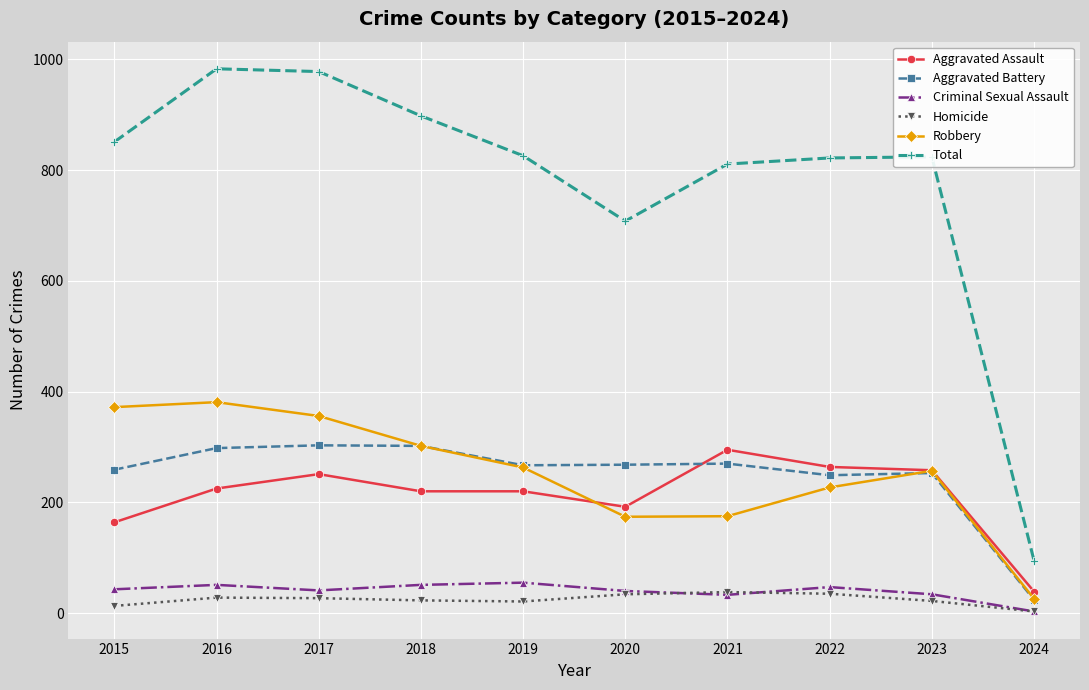

What is the average value of the Homicide series?

24